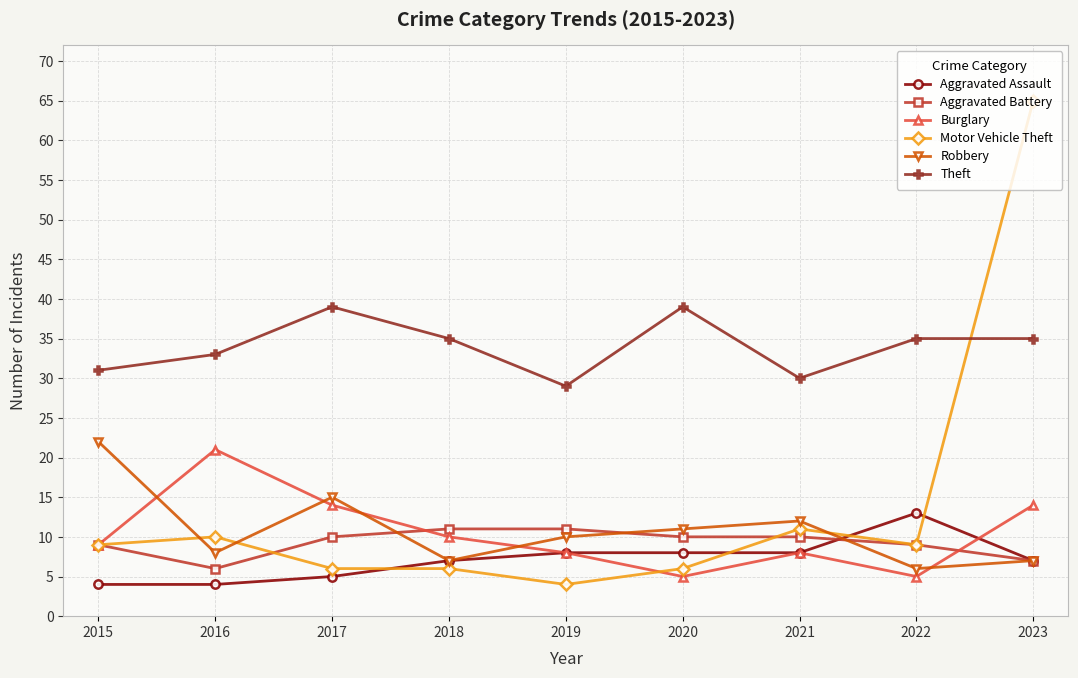

What are all the series names shown in the legend?

Aggravated Assault, Aggravated Battery, Burglary, Motor Vehicle Theft, Robbery, Theft